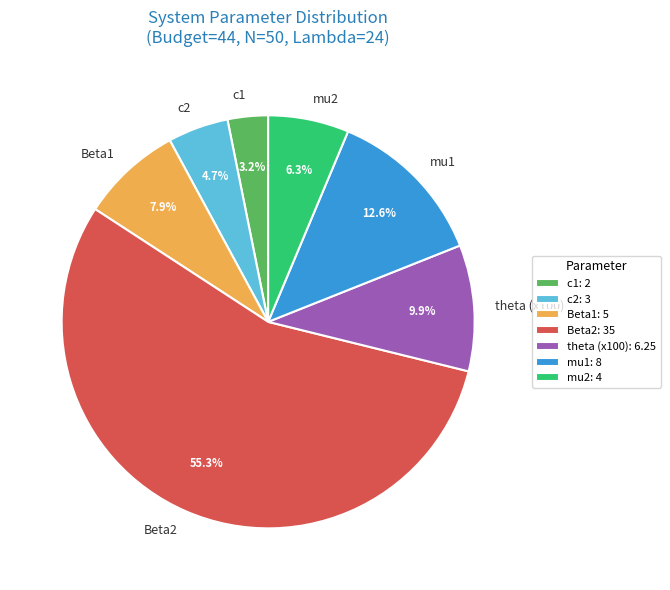

What portion of the pie excludes mu1?

87.4%